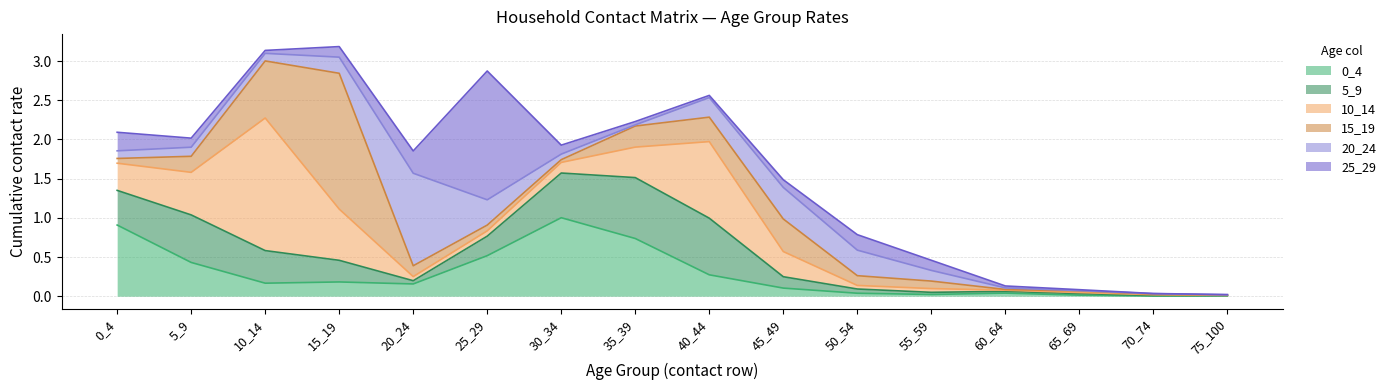

List the series in order of their peak value, lowest first.

5_9, 0_4, 20_24, 25_29, 10_14, 15_19